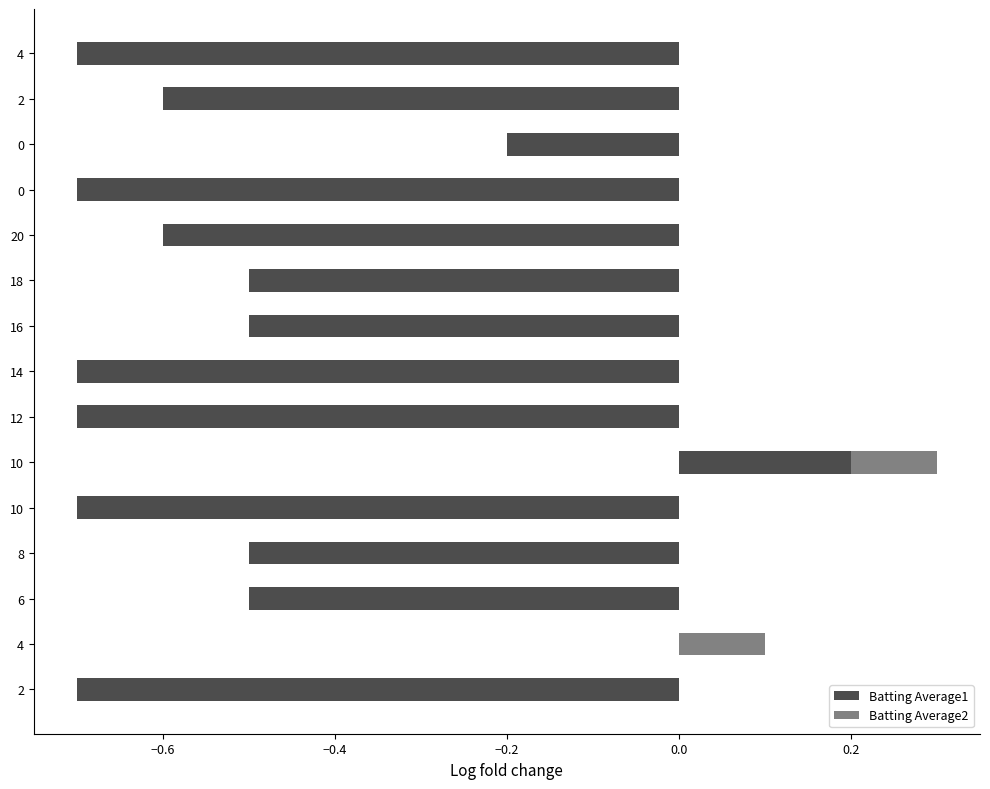

What are all the series names shown in the legend?

Batting Average1, Batting Average2